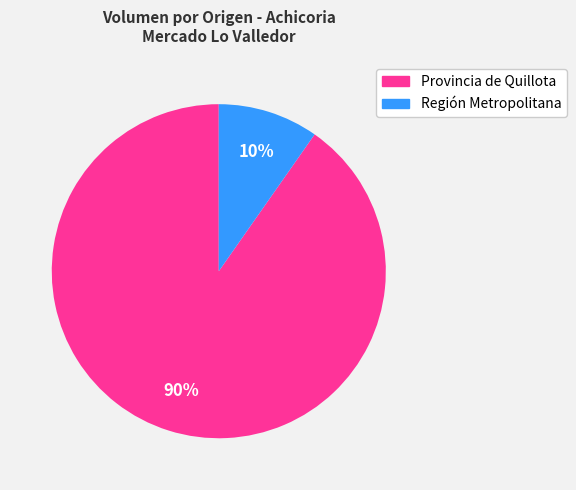

Do Provincia de Quillota and Región Metropolitana together represent more than half of the pie?

Yes